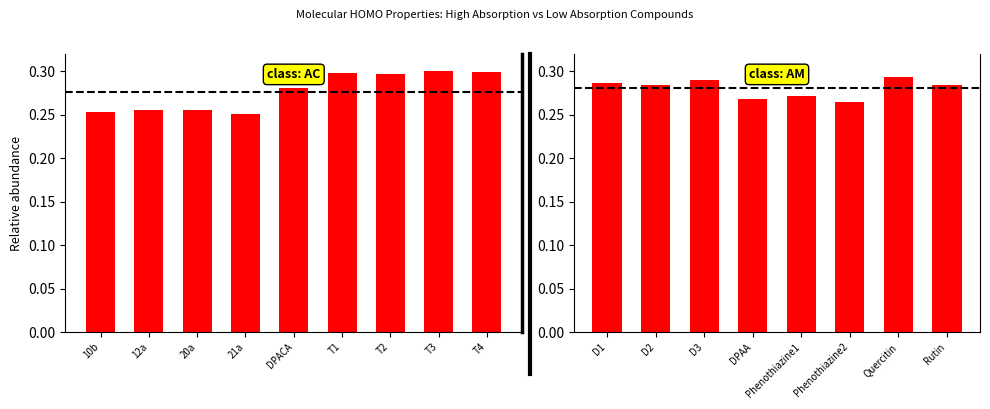

Is it true that the value at D2 is 0.3?

True